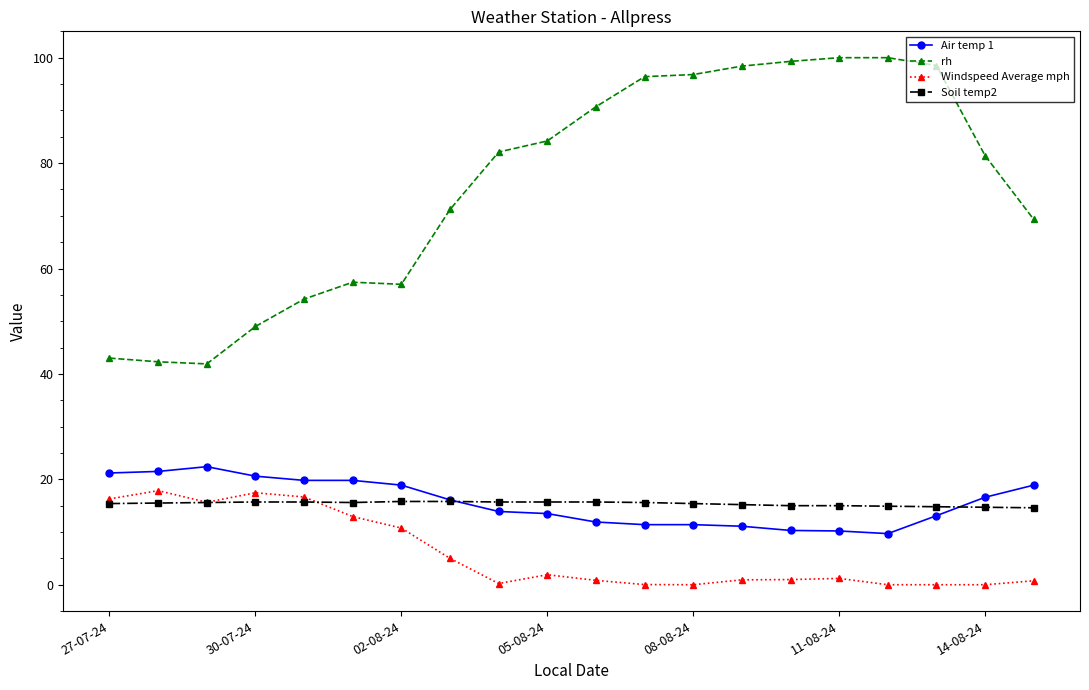

Which series has the widest spread of values?

rh